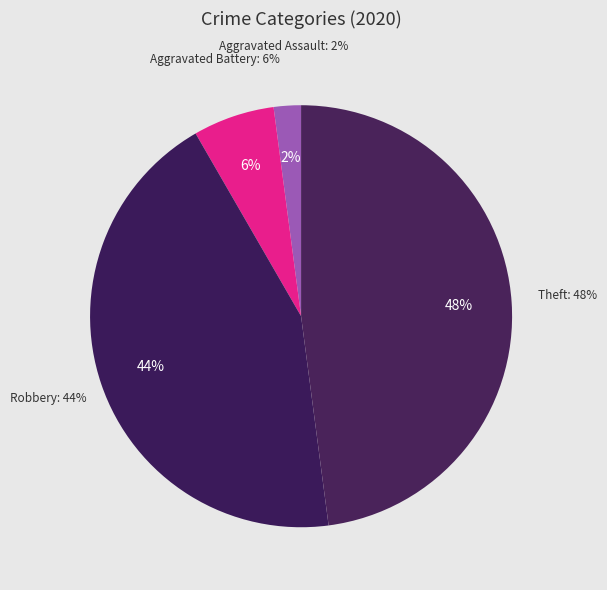

Does Arson represent more than half of the total?

No